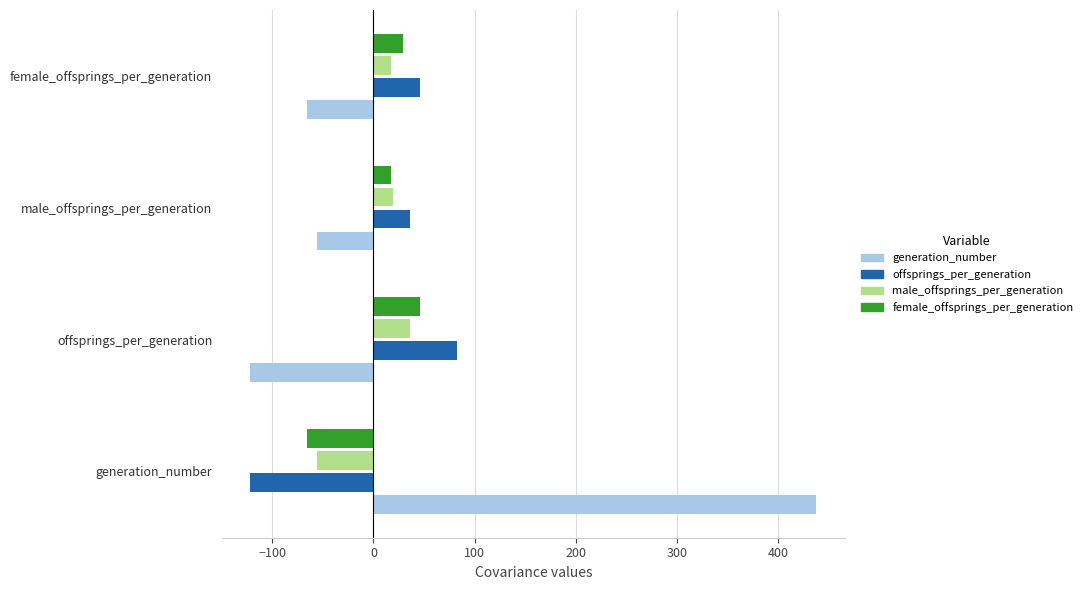

What is the difference between the maximum and minimum values in the male_offsprings_per_generation series?

92.9